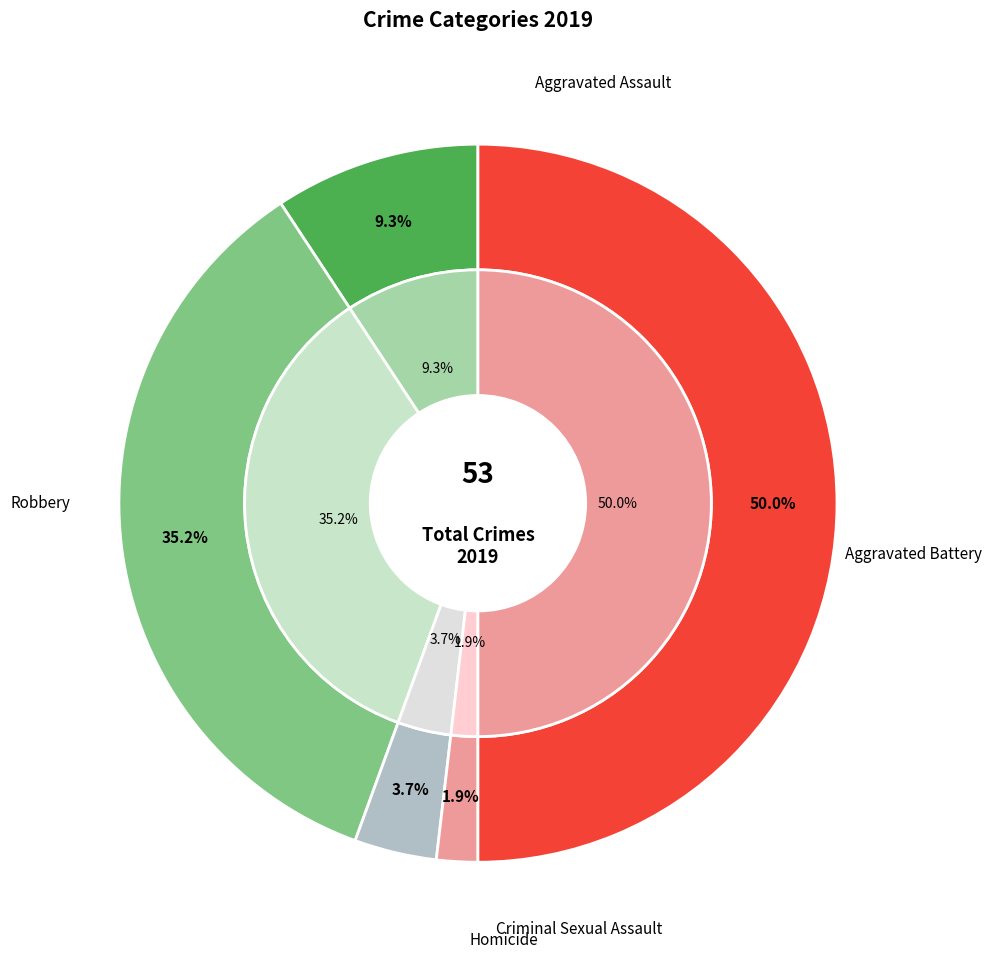

Count the number of slices in the pie.

5